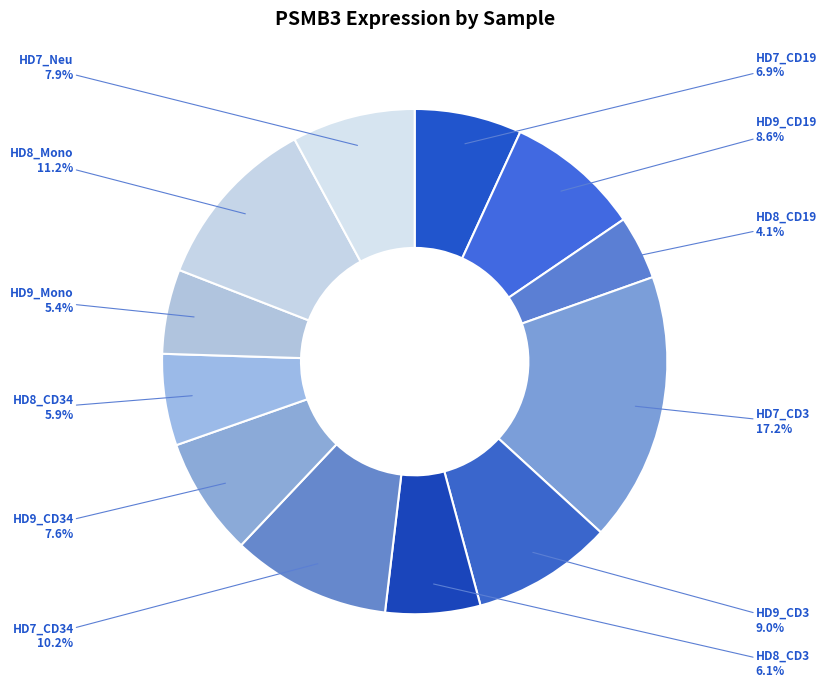

How many slices are in this pie chart?

12